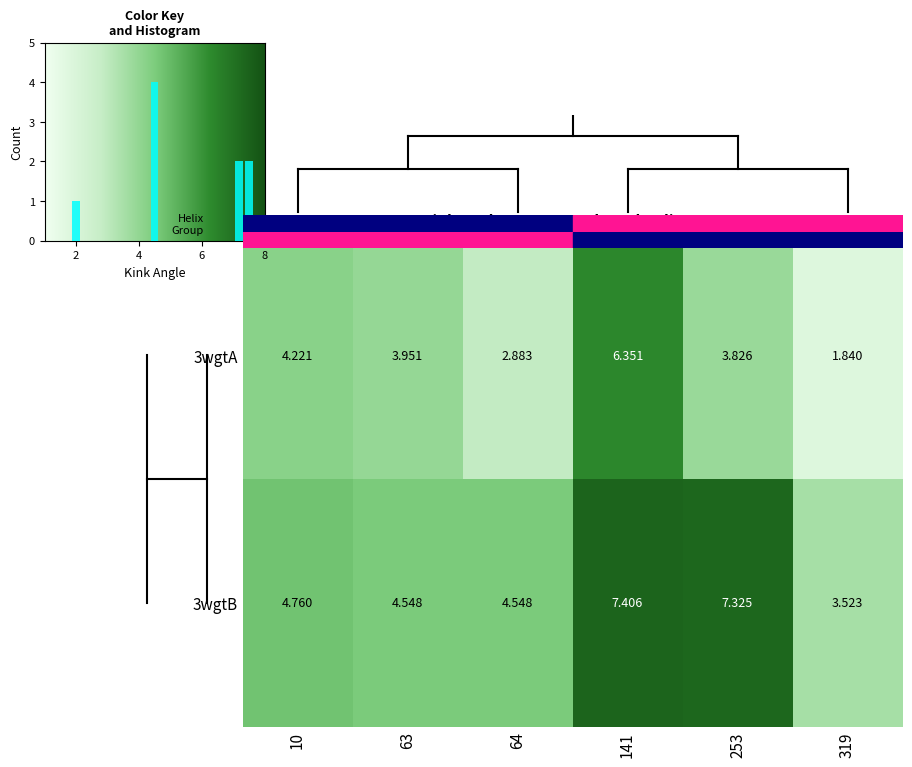

Rank the series at 3wgtA from lowest to highest value.

319, 64, 253, 63, 10, 141